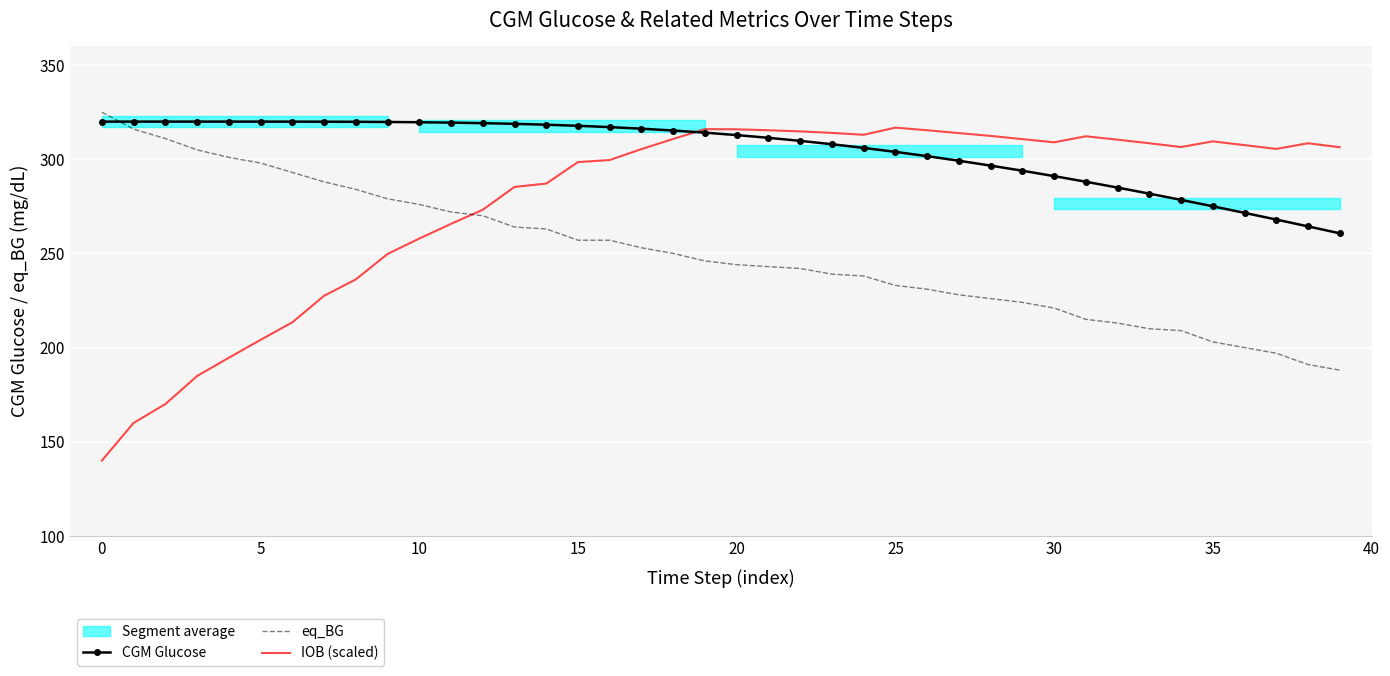

True or false: eq_BG and IOB (scaled) intersect in this chart.

True